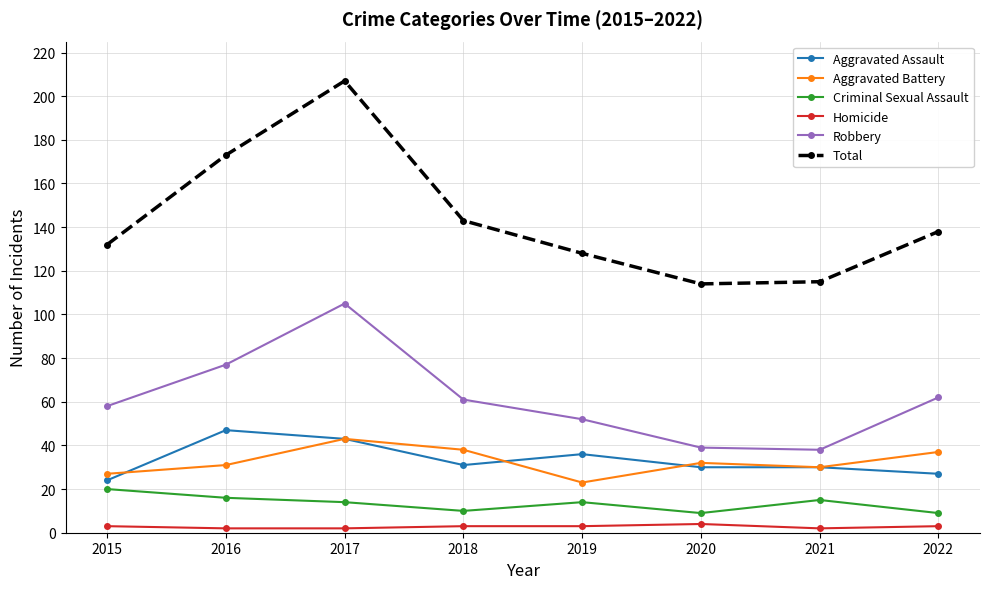

At how many categories does at least one series exceed 103?

8